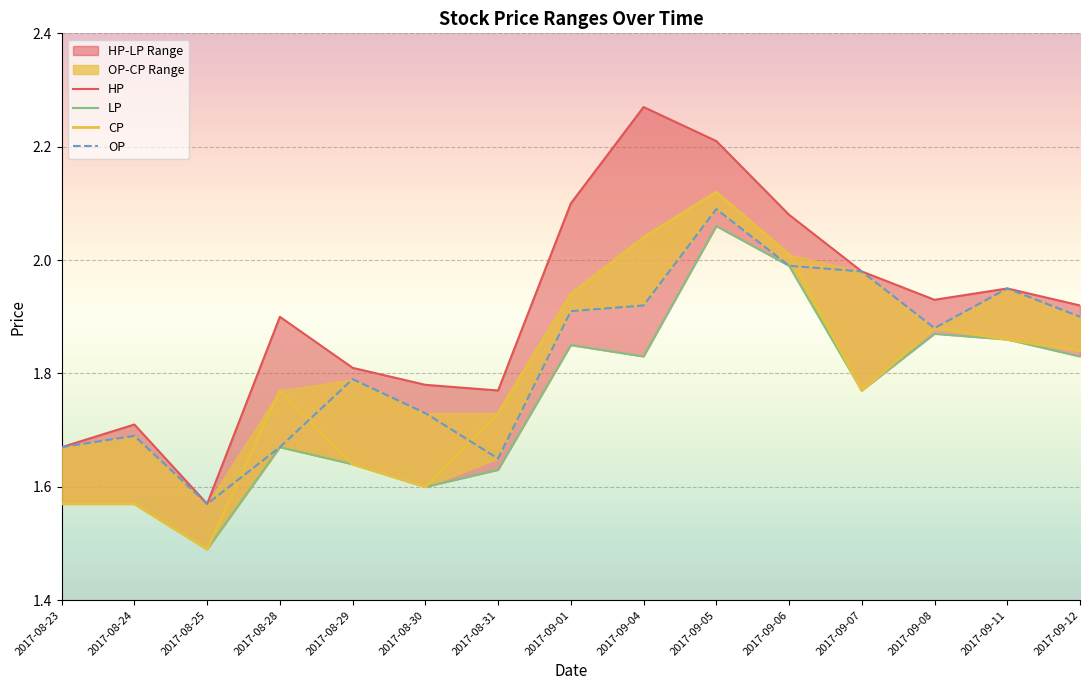

What is the value of the CP point at the 12th from the left?

1.8